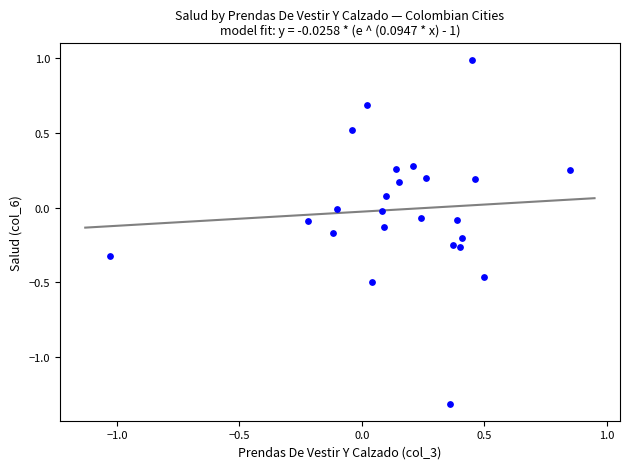

What is the range of Y values (max minus min)?

2.3